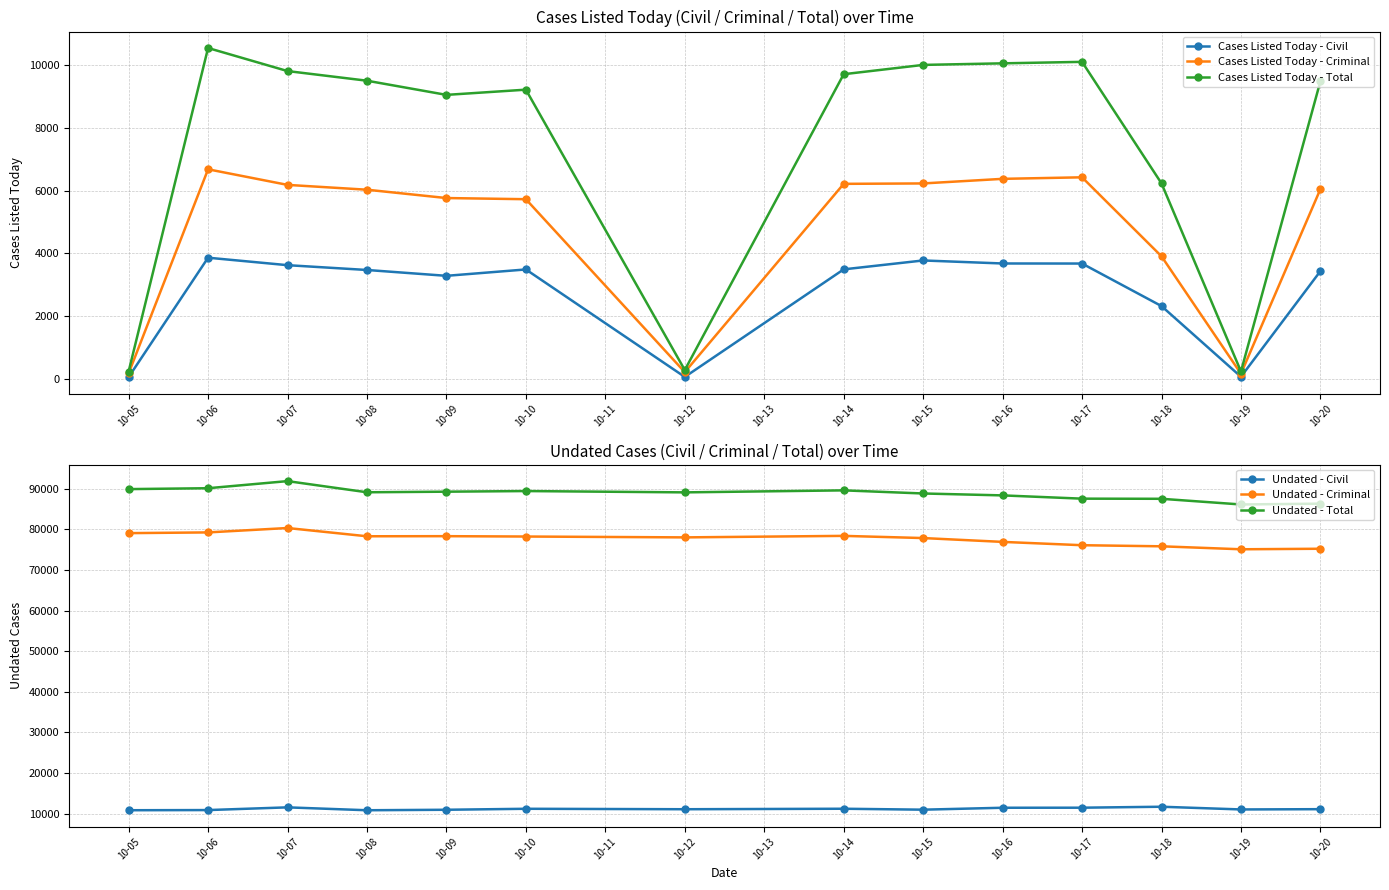

Is it true that Undated - Total equals 36739 at 10-10?

False